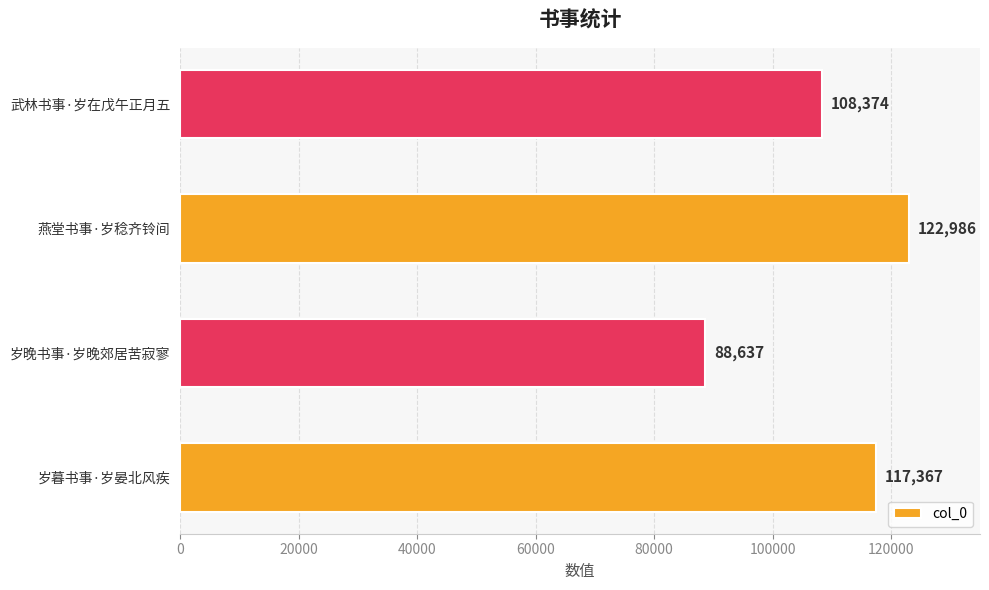

Is it true that the value at 岁晚书事·岁晚郊居苦寂寥 is 88637?

True